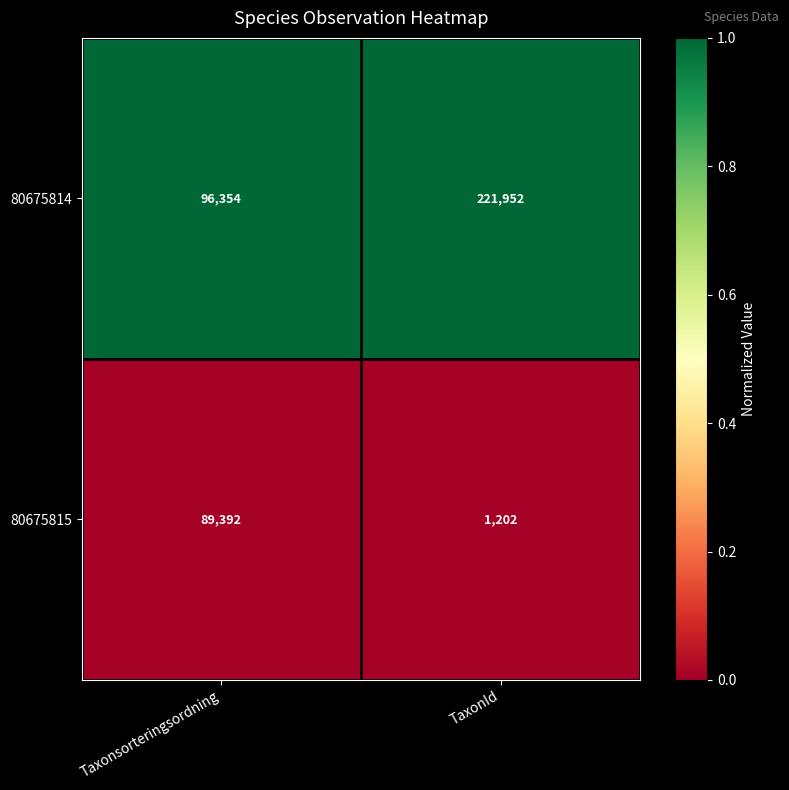

At which category does the chart reach its minimum across all series?

TaxonId